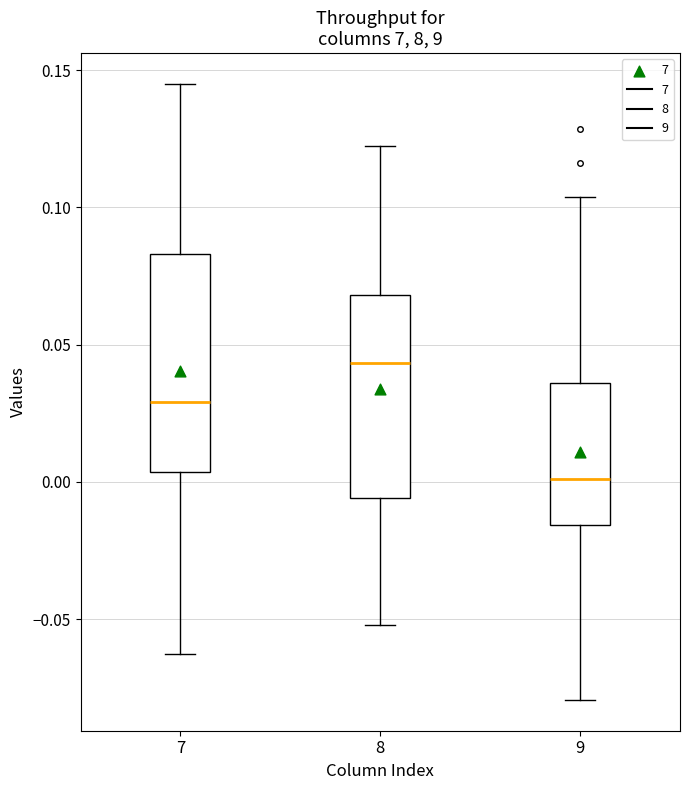

Which box is the tallest, from its lower edge to its upper edge?

7